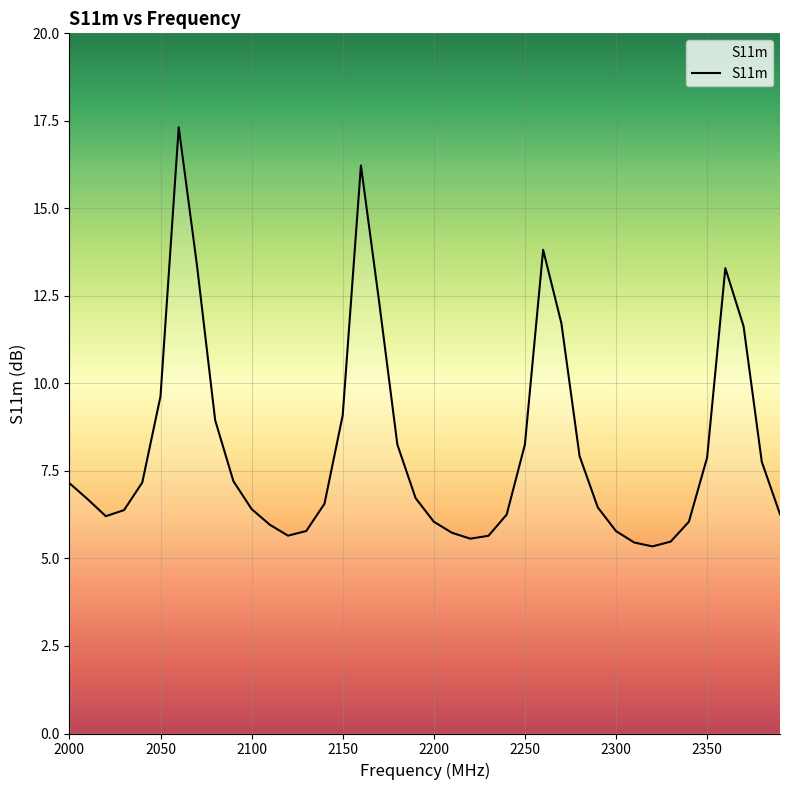

What is the greatest value displayed?

17.3